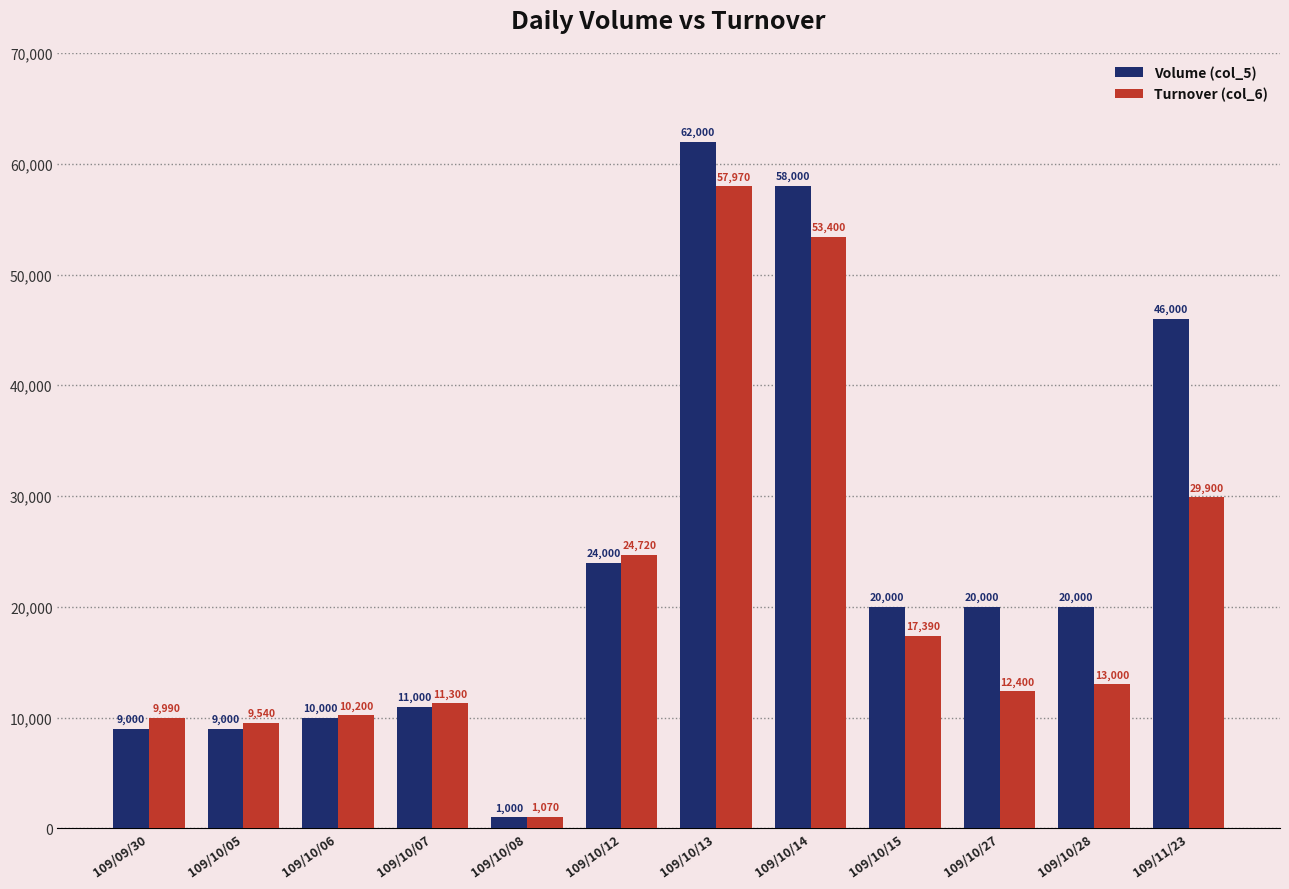

Rank the series at 109/10/27 from lowest to highest value.

Turnover (col_6), Volume (col_5)